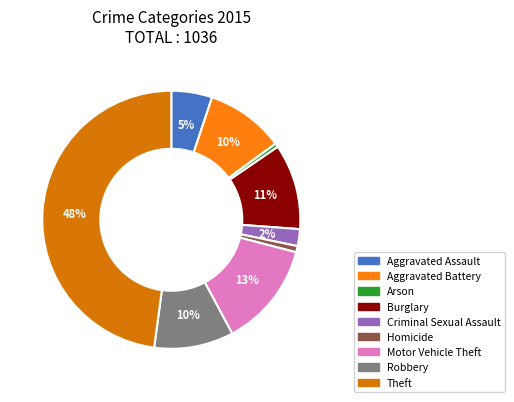

Which slice is the smallest?

Arson